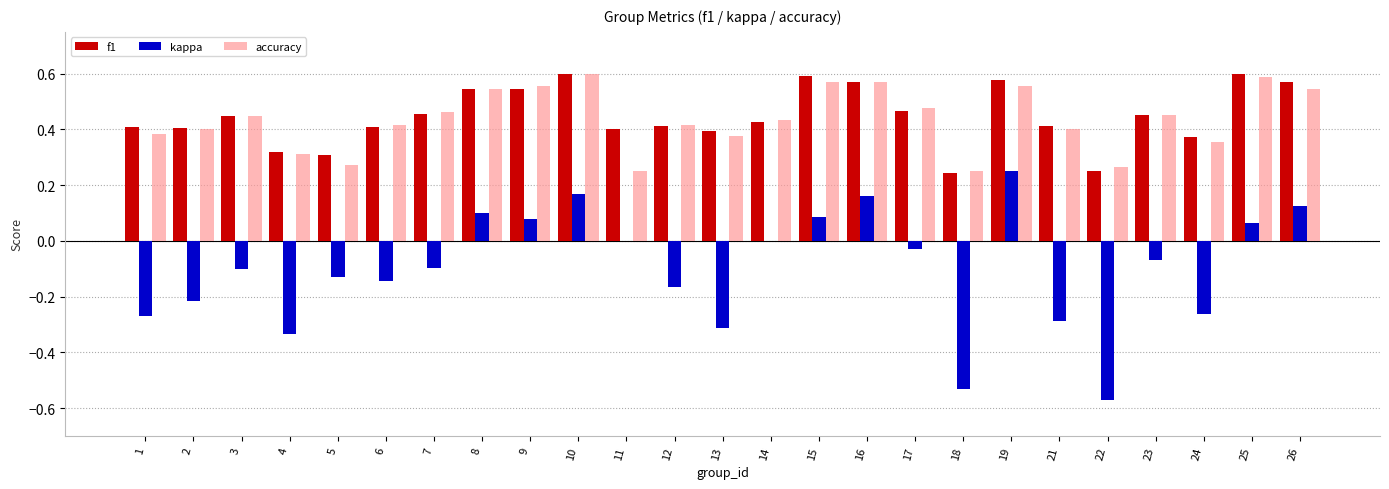

The accuracy series shows 0.6 at 15. True or false?

True